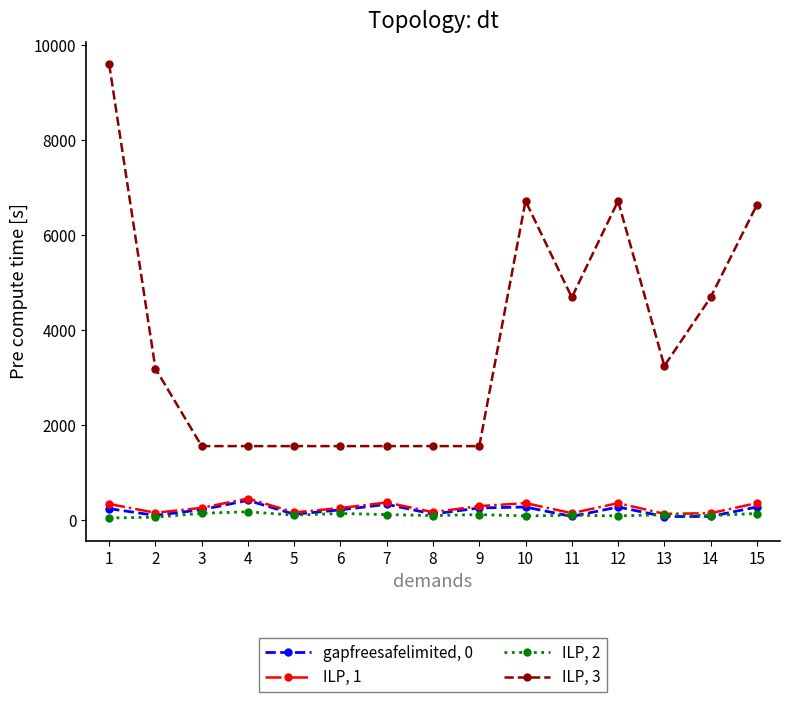

The value of ILP, 2 at 12 is 90. True or false?

True